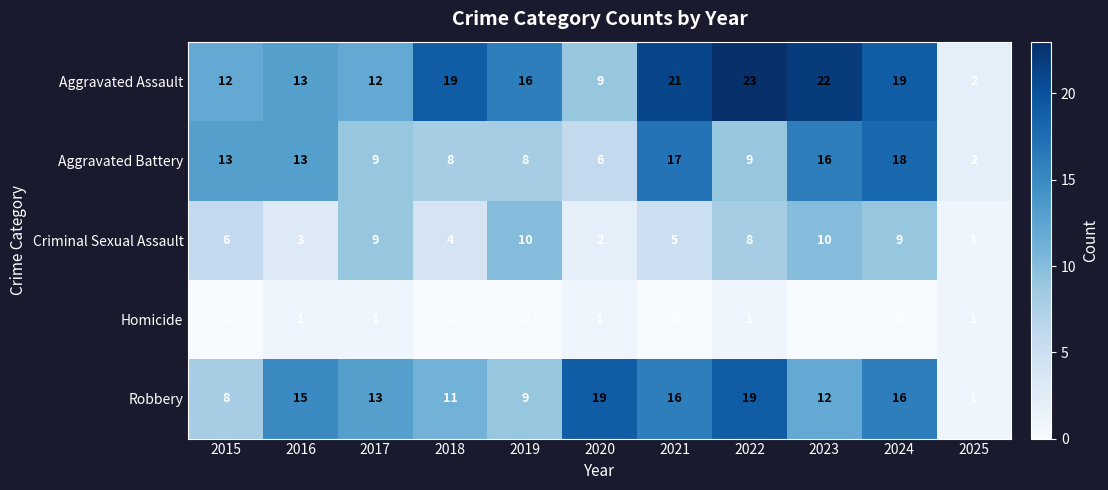

What is the total value across all series at 2020?

37